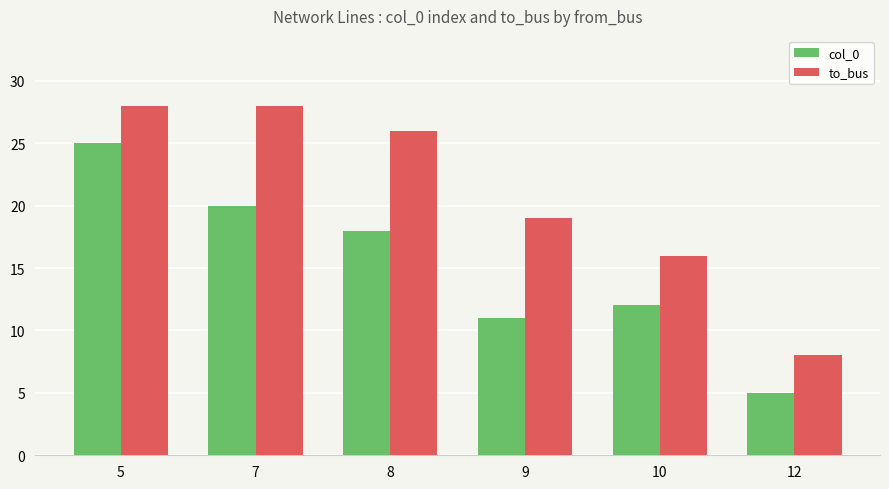

What is the average value of the col_0 series?

15